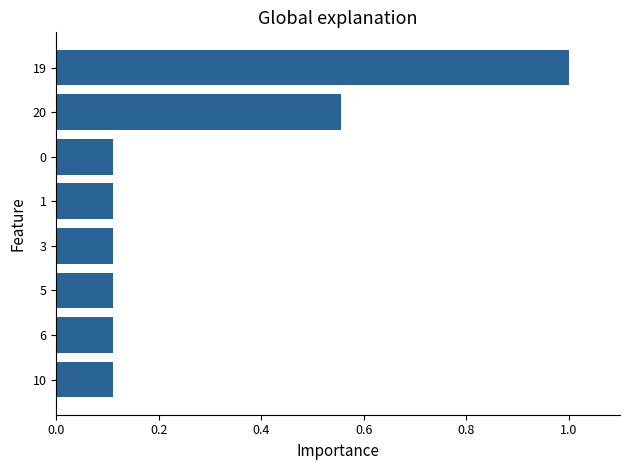

What is the difference between the maximum and minimum values?

0.9